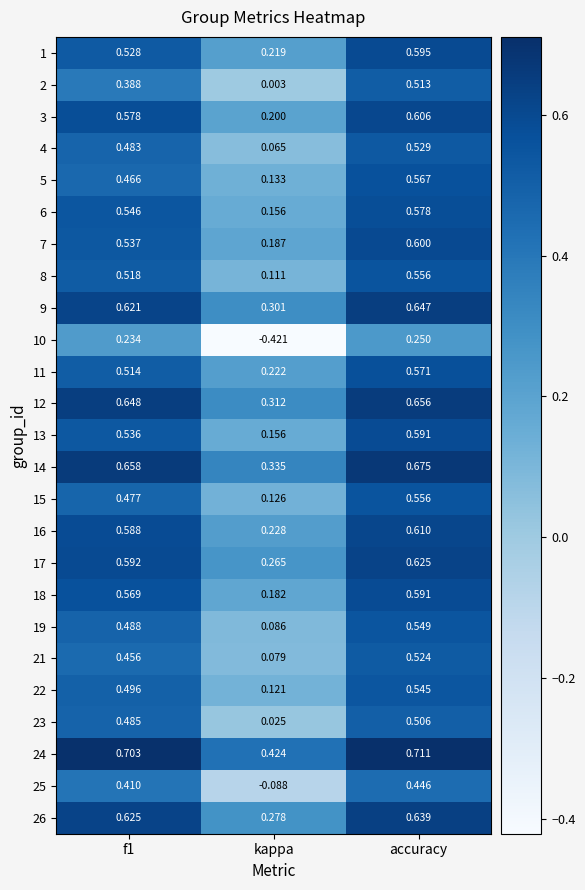

At which category is the sum across all series the highest?

accuracy